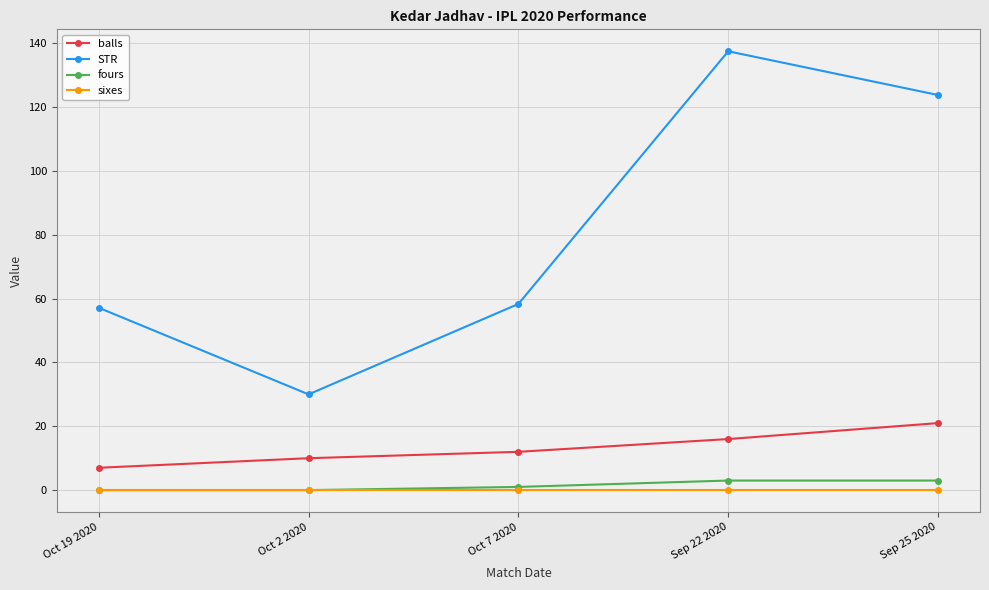

The value of STR at Oct 19 2020 is 88.5. True or false?

False